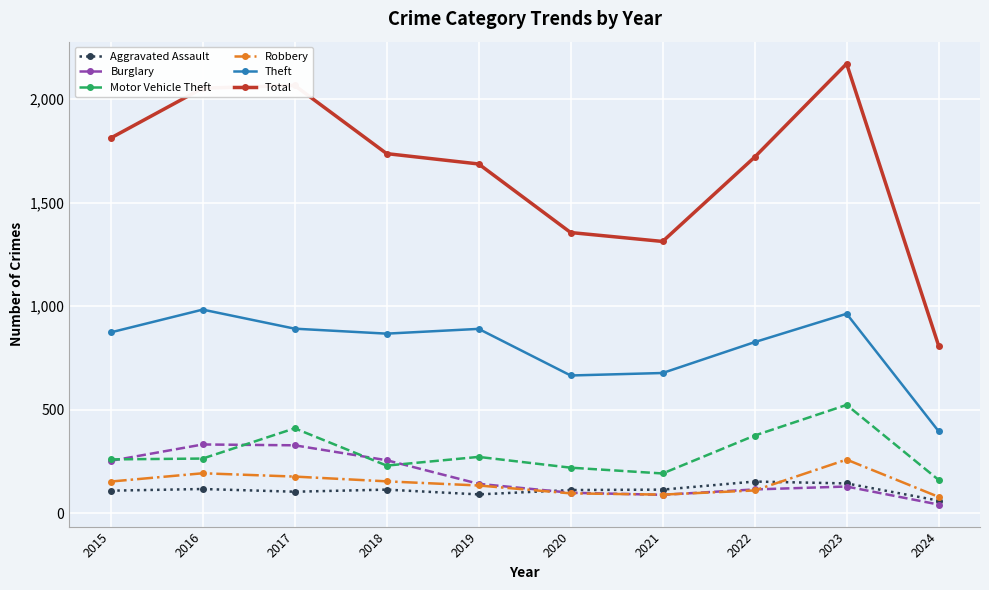

Is it true that Aggravated Assault equals 118 at 2016?

True